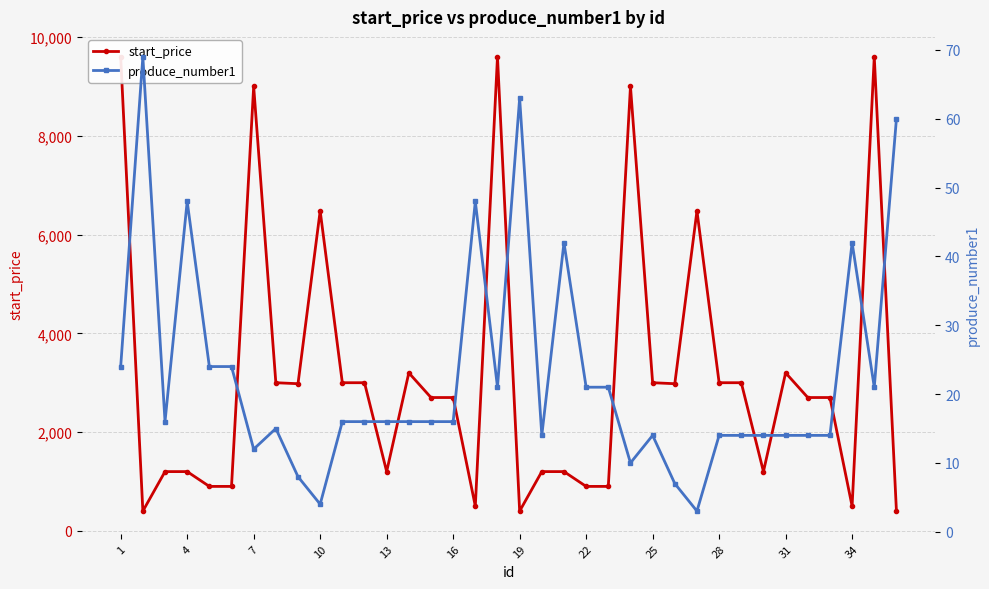

Does the chart display data point markers on the line(s)?

Yes